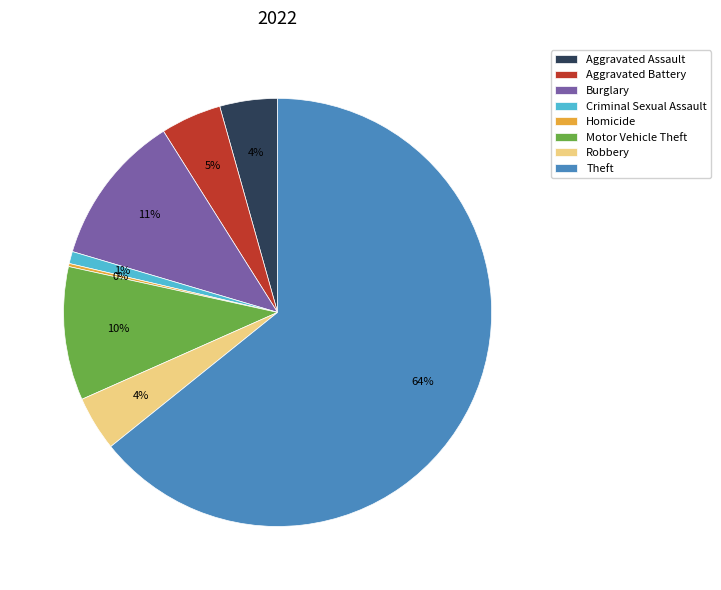

Is the sum of Criminal Sexual Assault and Aggravated Battery greater than half?

No